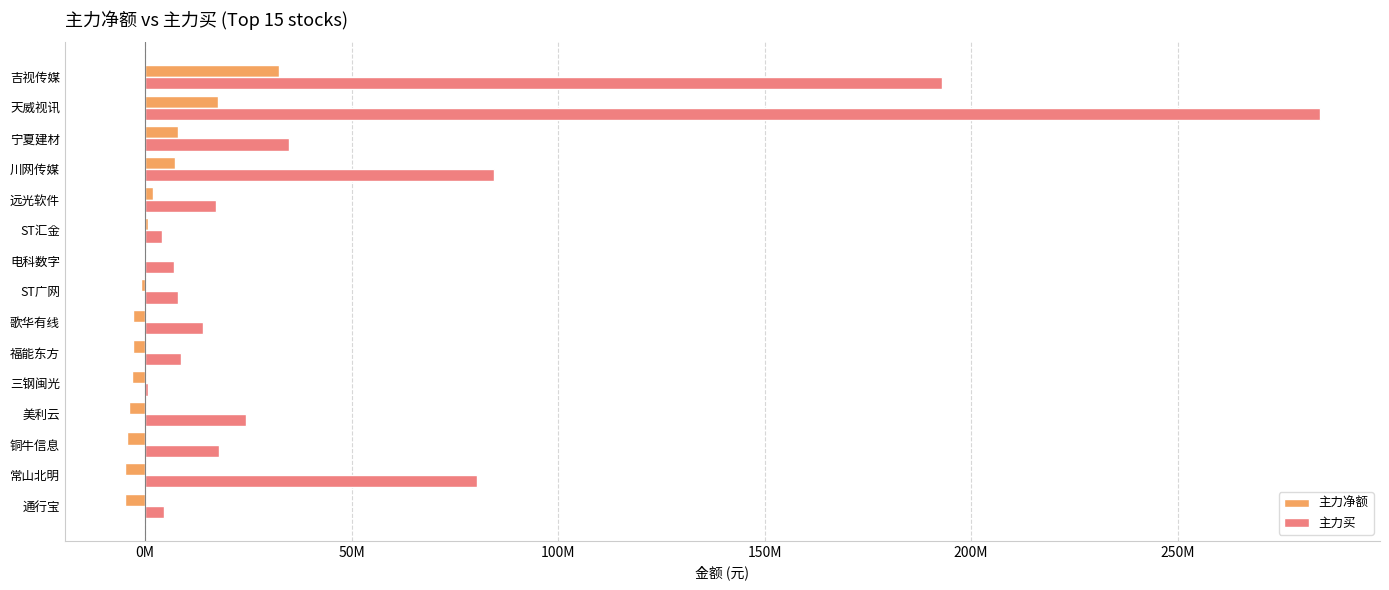

Rank the series by their maximum value, from highest to lowest.

主力买, 主力净额